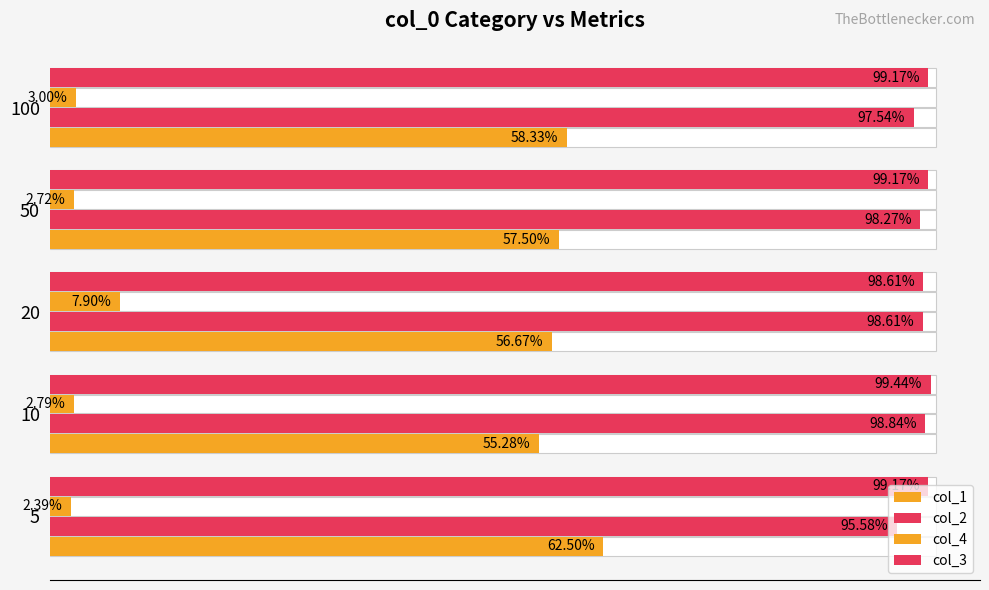

Count the number of data series in this chart.

4